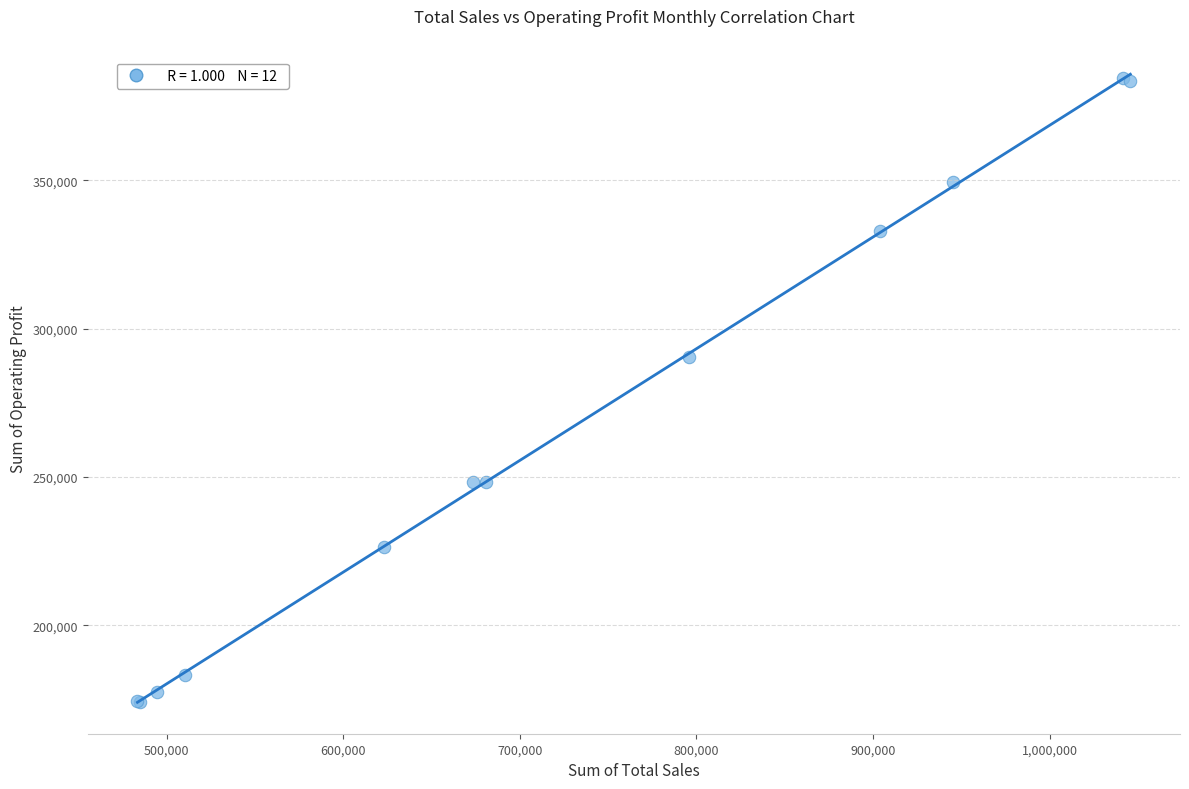

What Y value in the scatter plot is closest to 279487?

290547.8